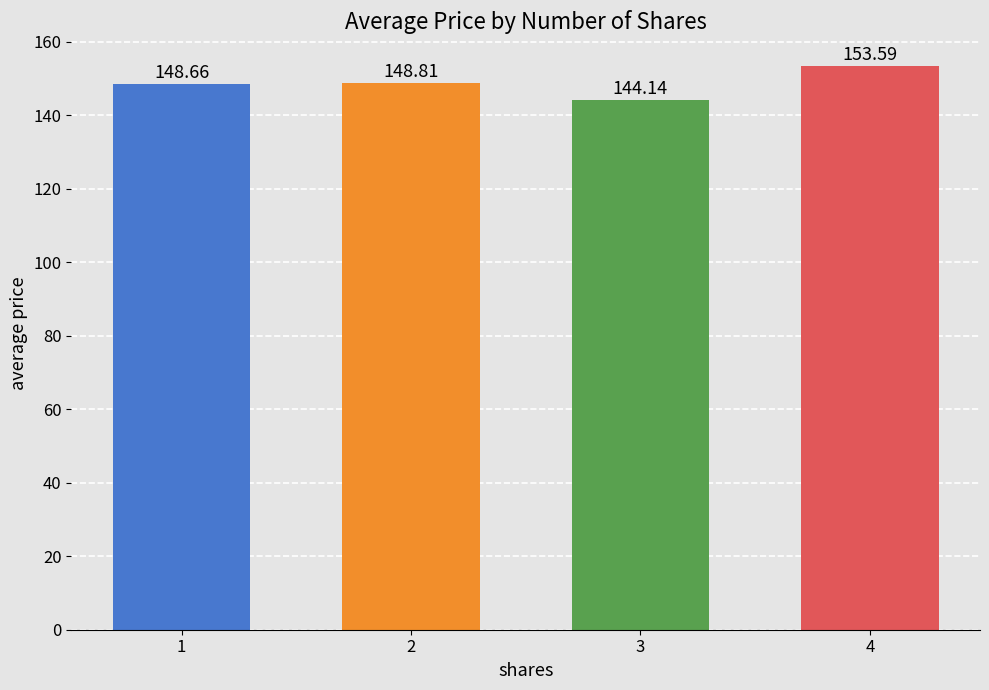

The chart shows a value of 148.8 at 2. True or false?

True